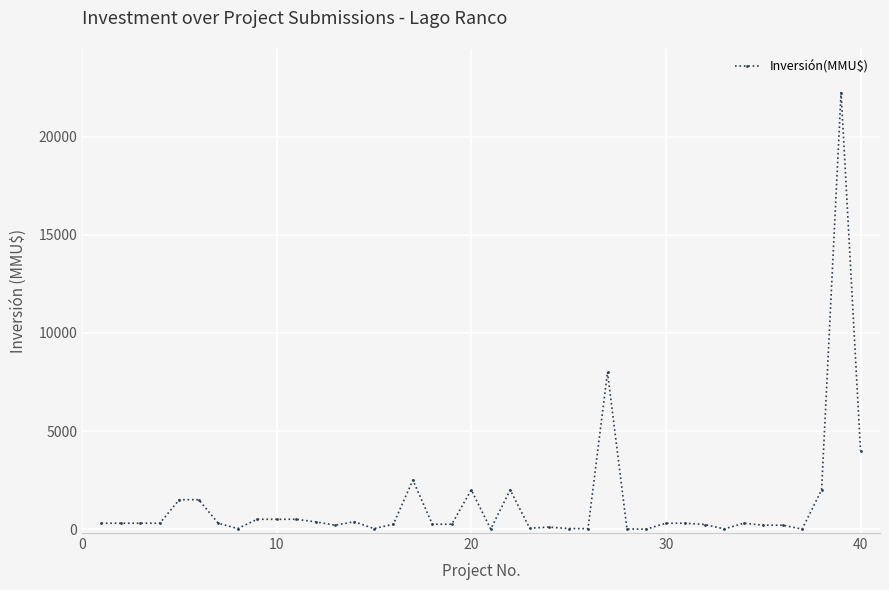

True or false: the data has more than 2 interior local peaks.

True